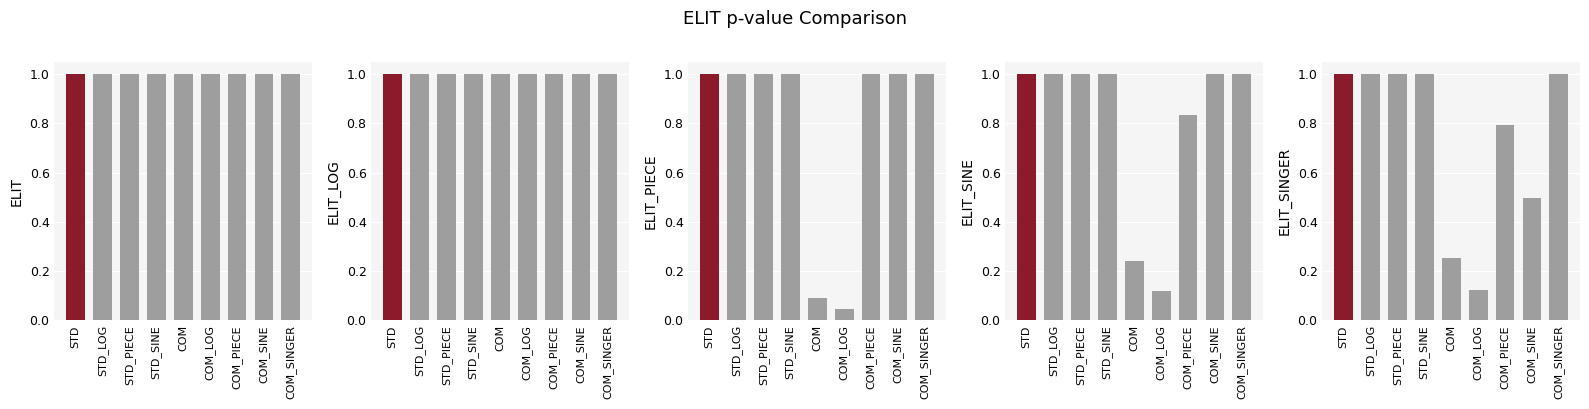

True or false: ELIT_LOG has a value of 0.7 at COM_LOG.

False